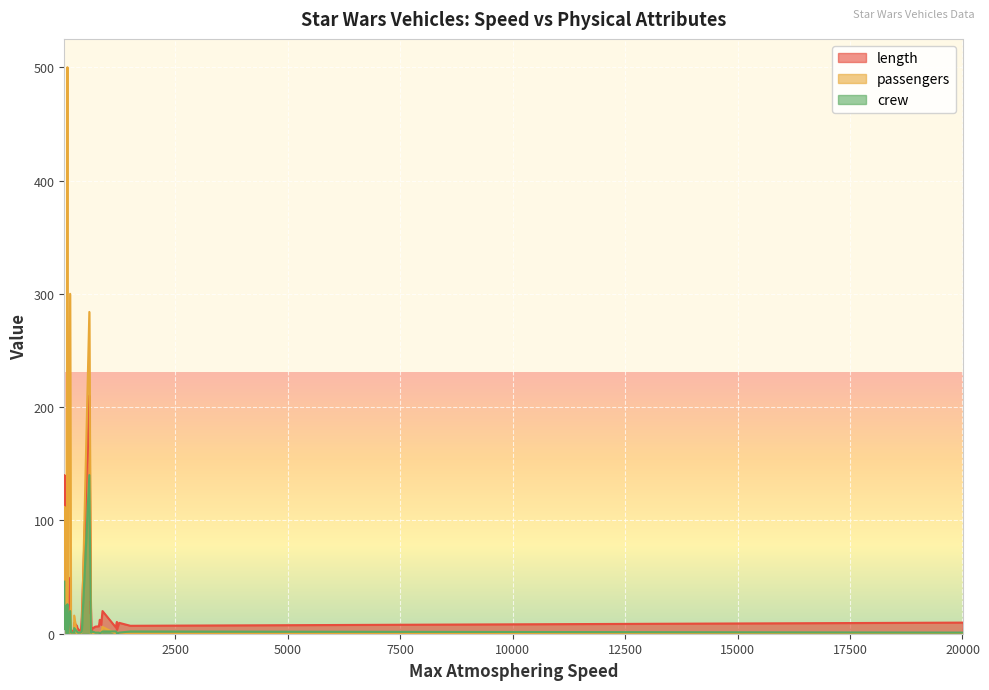

At which category is the sum across all series the highest?

17